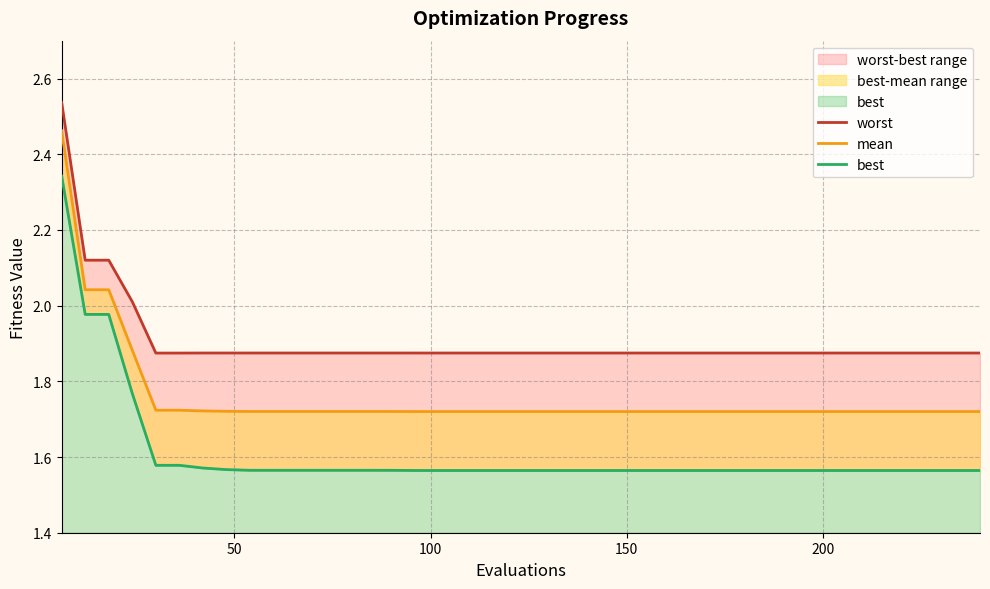

List the series in order of their overall mean, lowest first.

best, mean, worst